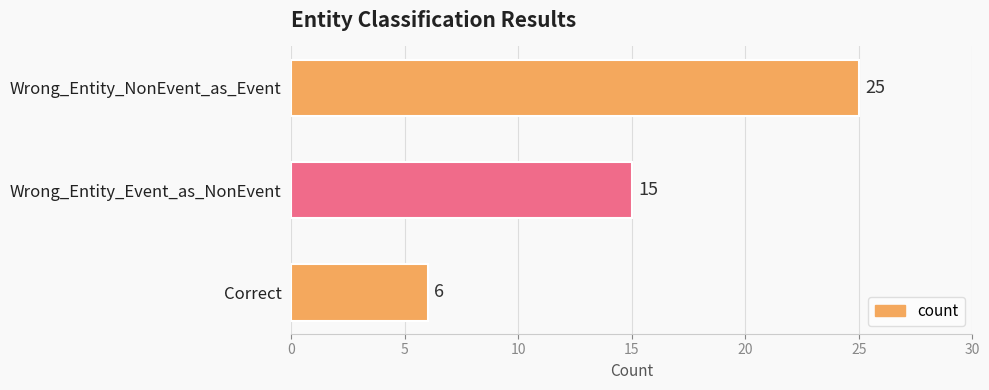

Reading bottom to top, extract all data points from this chart.

6	15	25